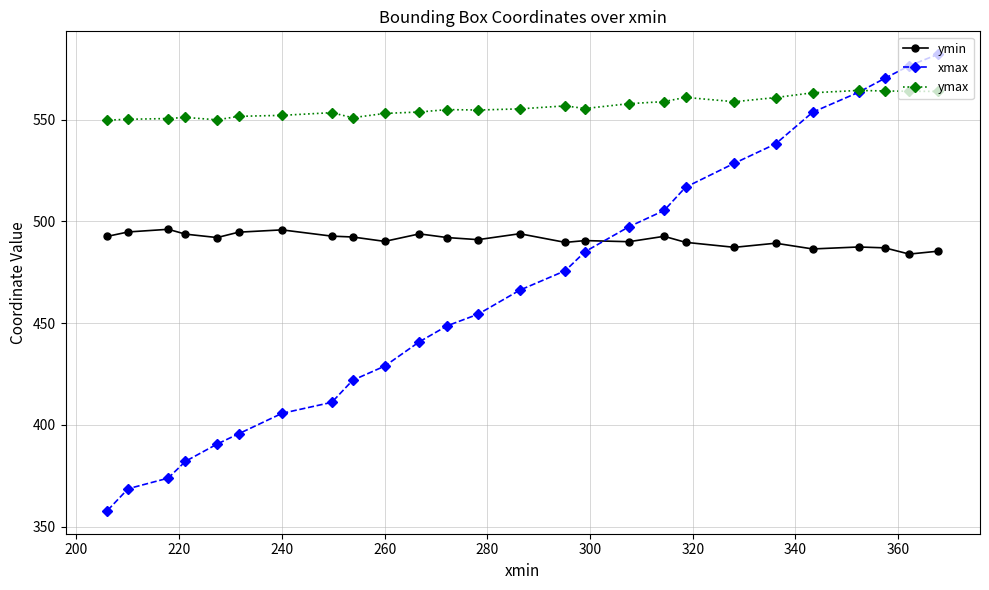

What is the value of the ymin point at the 2nd from the left?

494.8